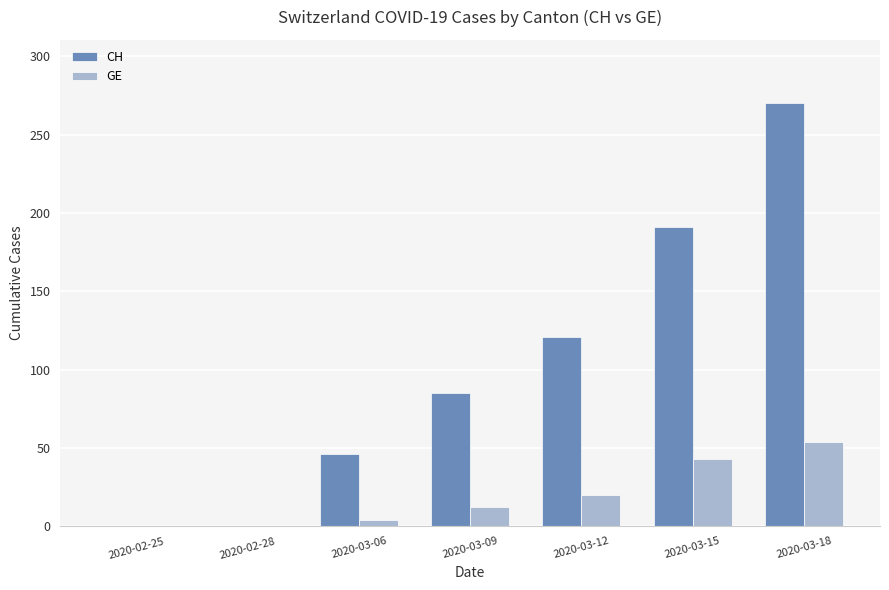

Reading left to right, list all the values displayed in this chart.

CH: 2020-02-25=0	2020-02-28=0	2020-03-06=46	2020-03-09=85	2020-03-12=121	2020-03-15=191	2020-03-18=270
GE: 2020-02-25=0	2020-02-28=0	2020-03-06=4	2020-03-09=12	2020-03-12=20	2020-03-15=43	2020-03-18=54